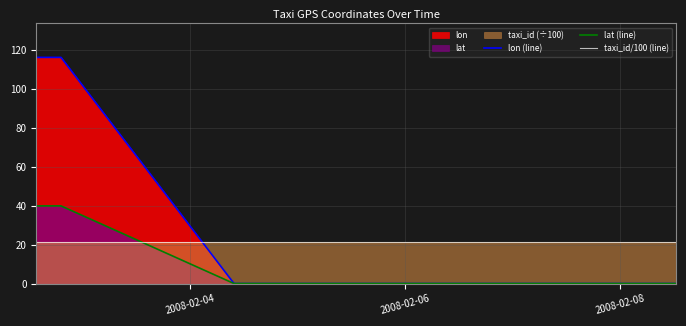

Which series has the widest spread of values?

lon (line)